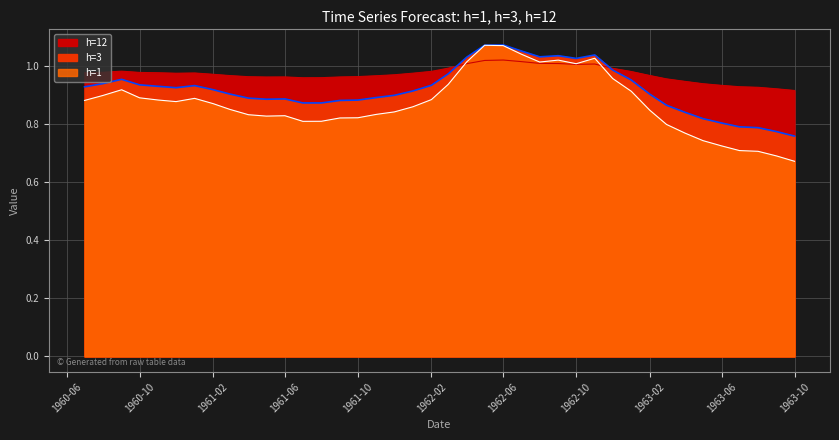

At 1960-07, list the series in order from largest to smallest.

h=12, h=3, h=1